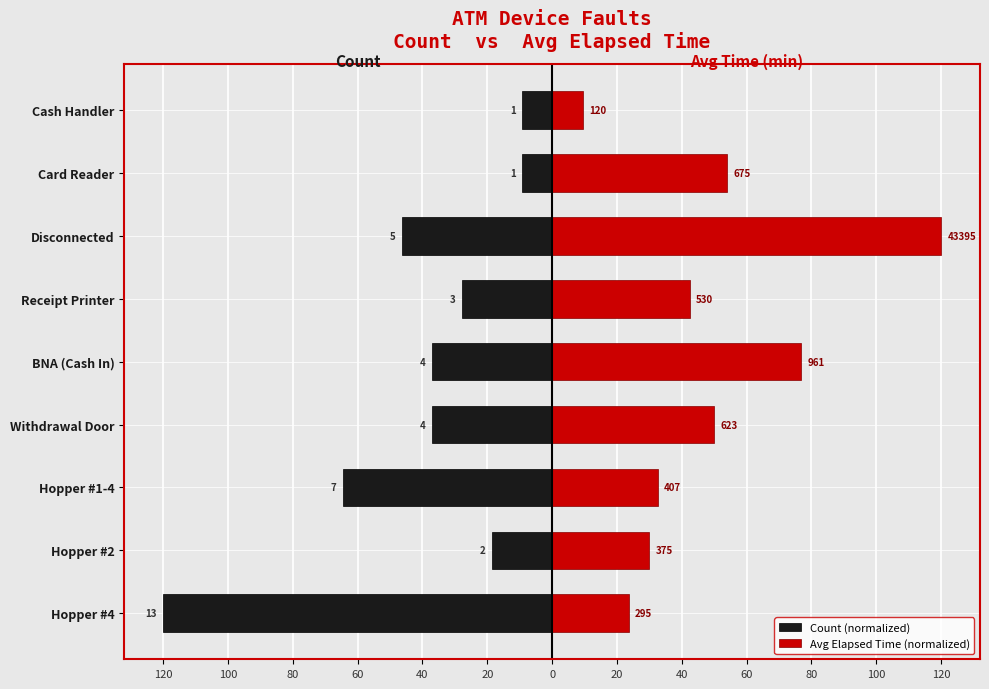

What is the highest value of the Count (normalized) series?

-9.2